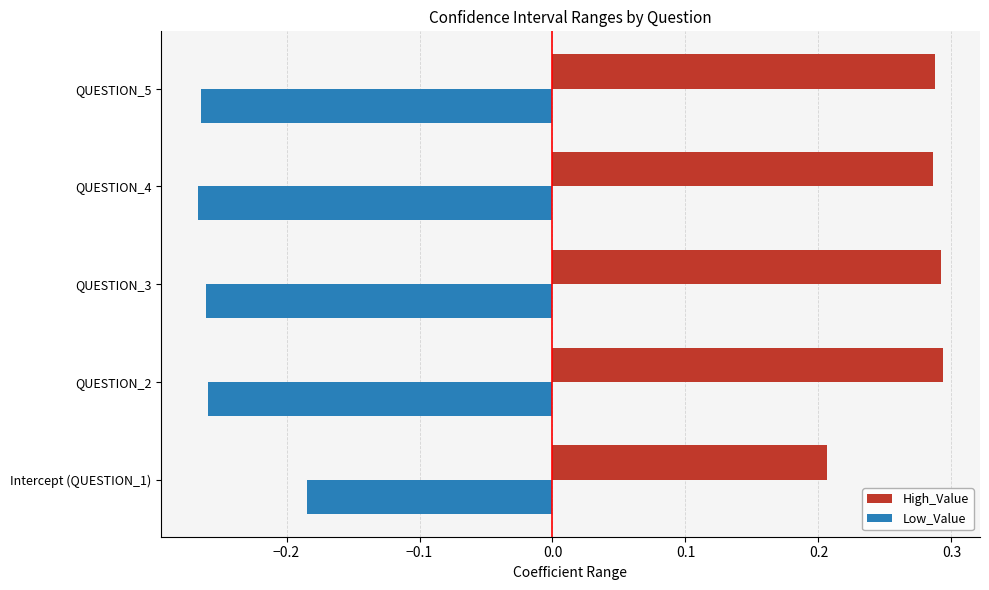

What is the spread (max minus min) of values at QUESTION_3?

0.6